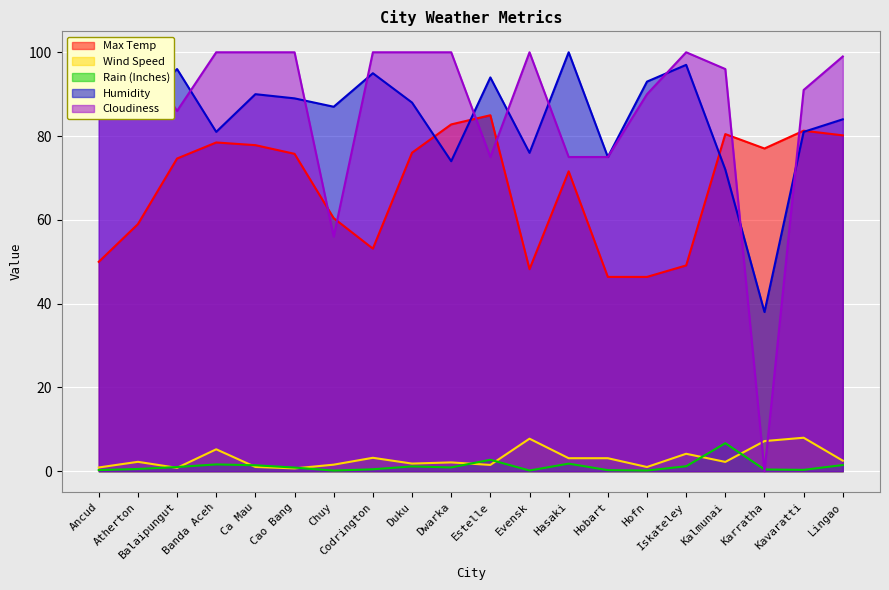

Rank the series at Banda Aceh from lowest to highest value.

Rain (Inches), Wind Speed, Max Temp, Humidity, Cloudiness